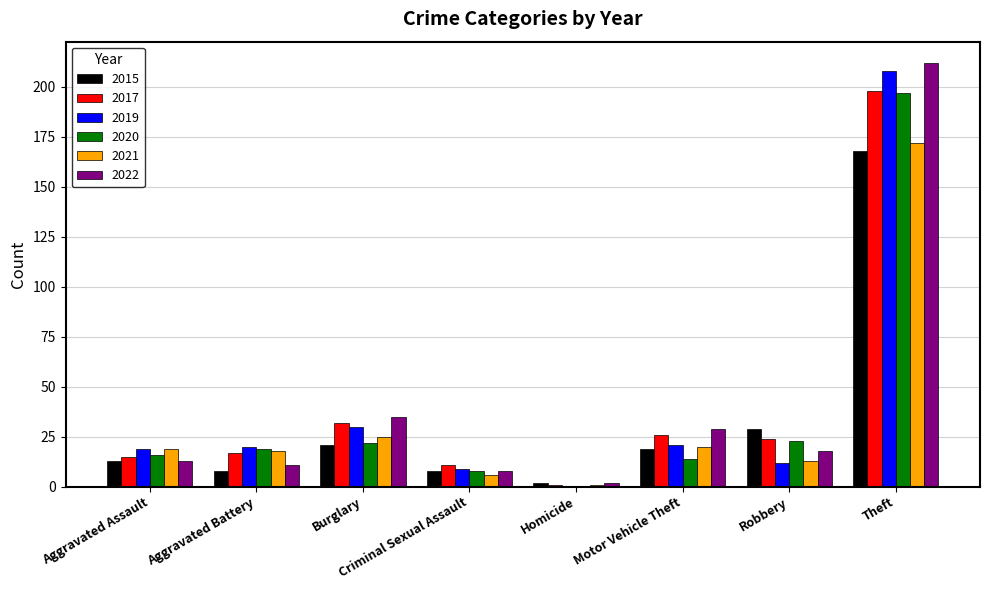

What is the total value across all series at Robbery?

119